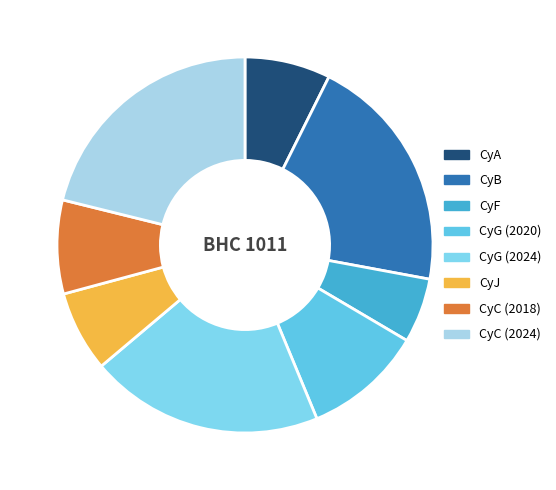

To the nearest percent, what percentage of the pie is CyG (2024)?

20%